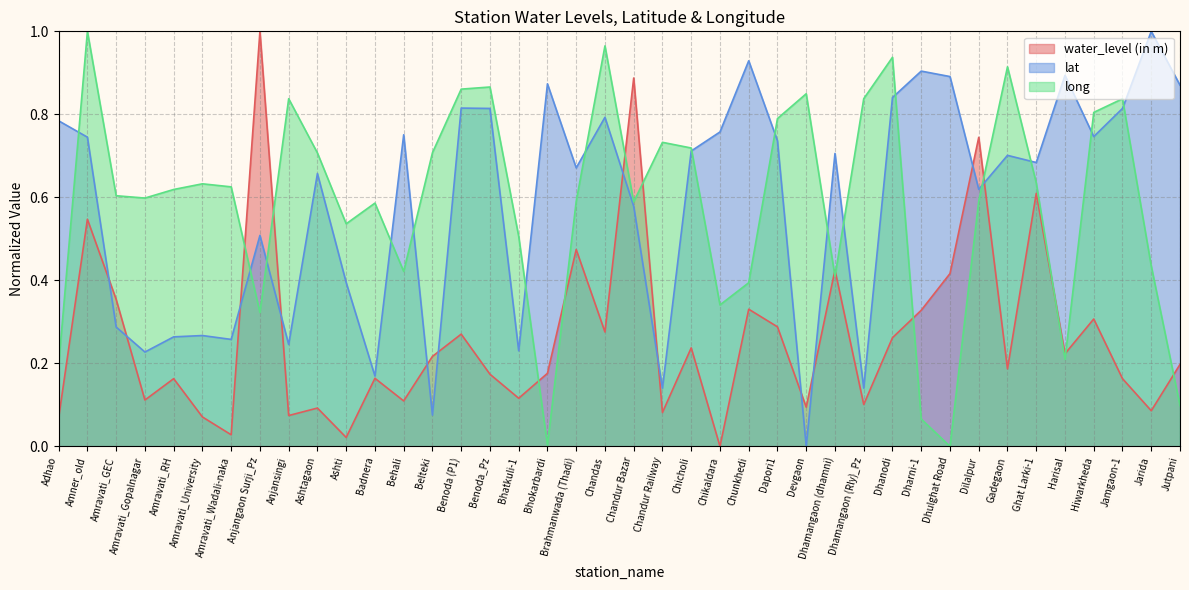

The long series shows 0.5 at Chandas. True or false?

False